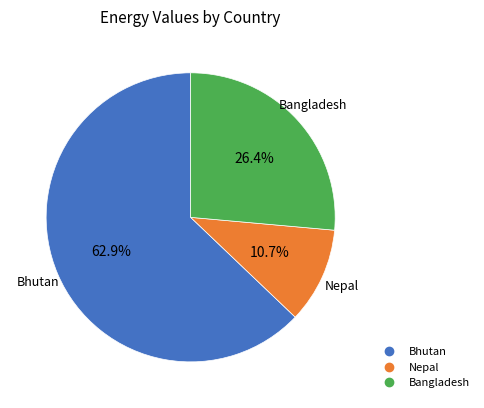

To the nearest percent, what is the difference between the largest and smallest slice percentages?

52%